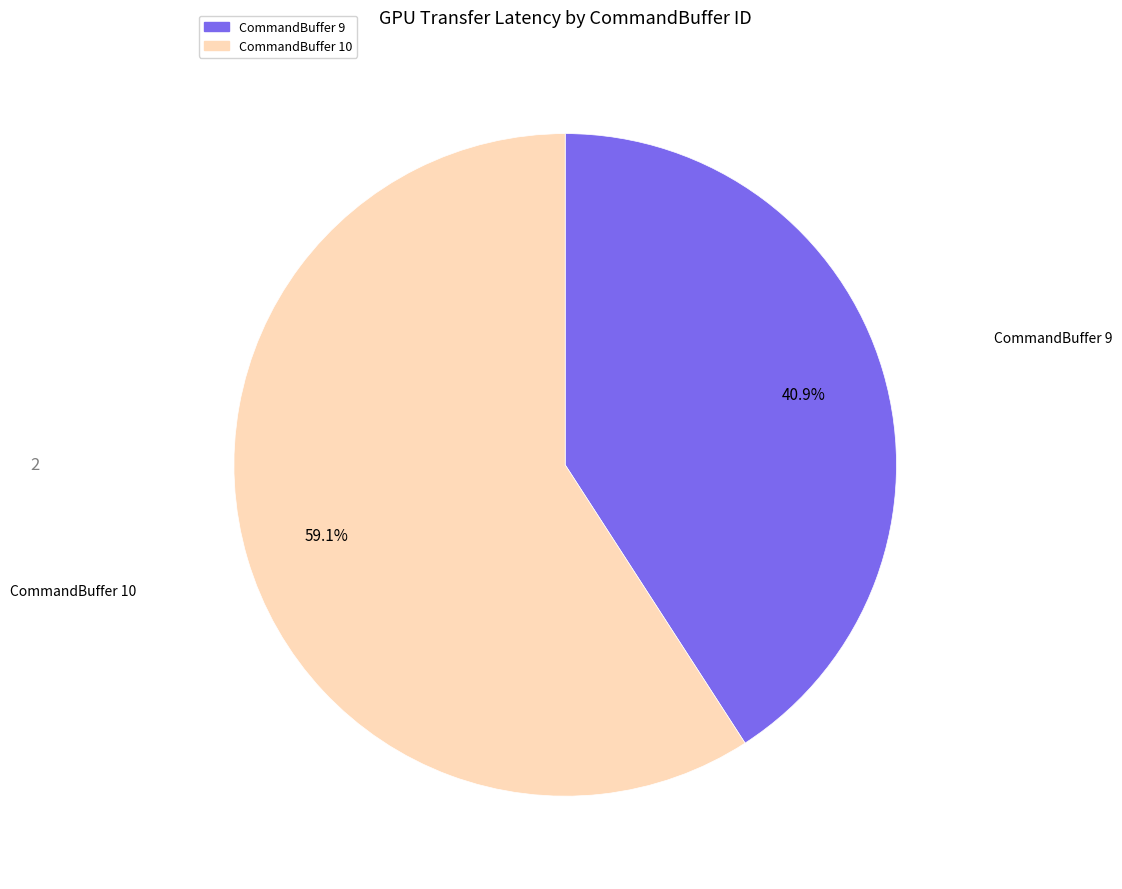

Which has a higher value, CommandBuffer 9 or CommandBuffer 10?

CommandBuffer 10